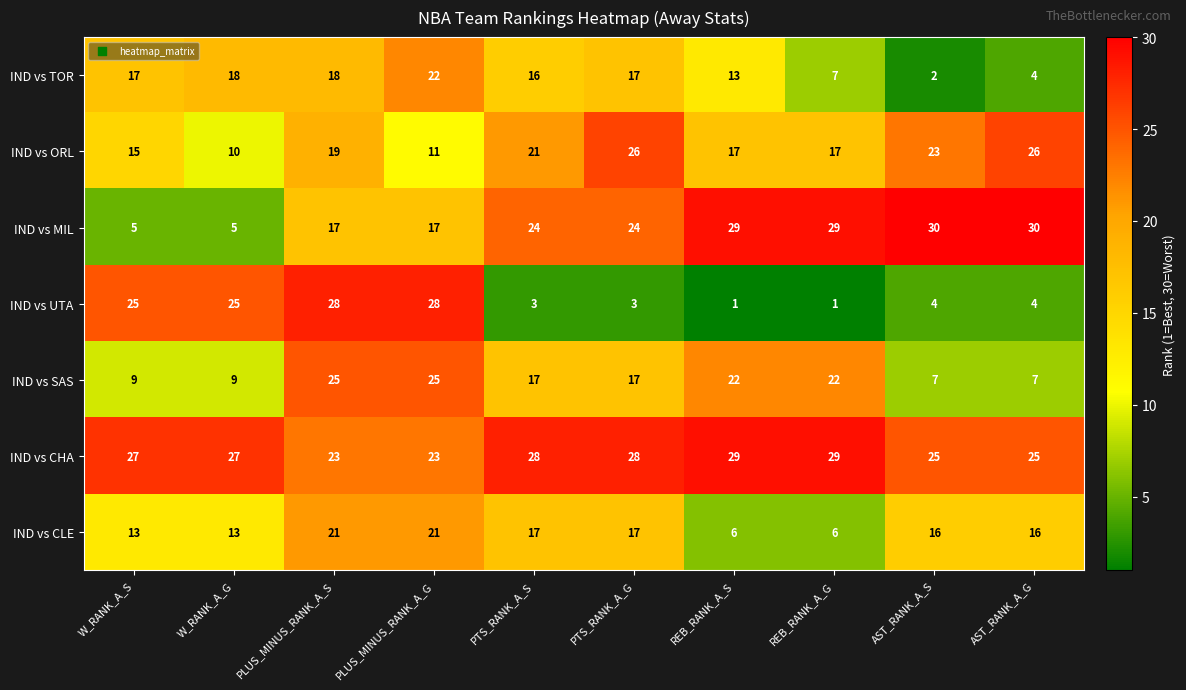

What is the difference between the IND vs SAS values at PTS_RANK_A_S and PLUS_MINUS_RANK_A_S?

8